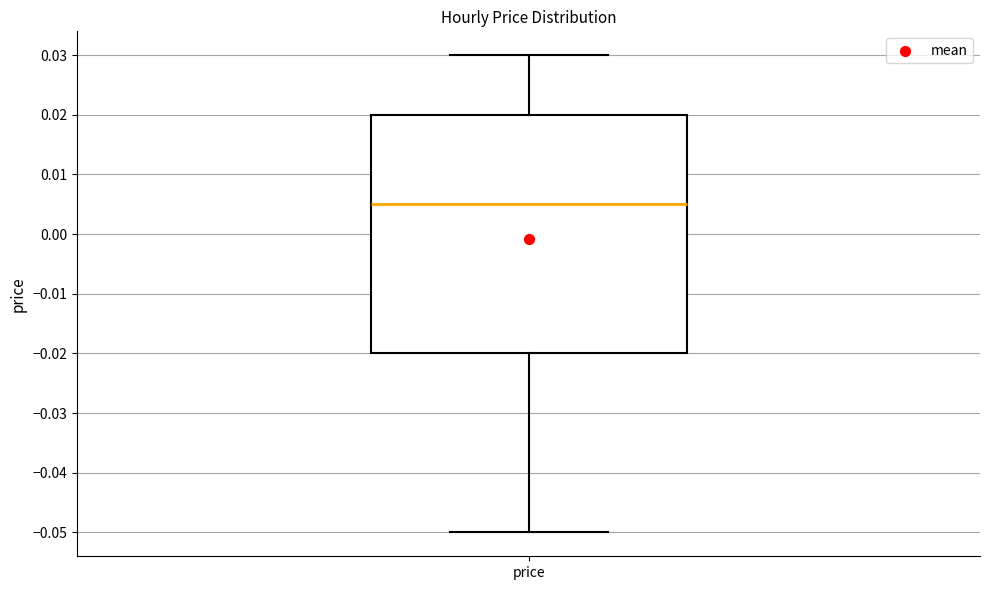

Where does the upper whisker of the box for price end on the y-axis? The values are not printed on the chart, so give them approximately, as read against the axis.

0.030